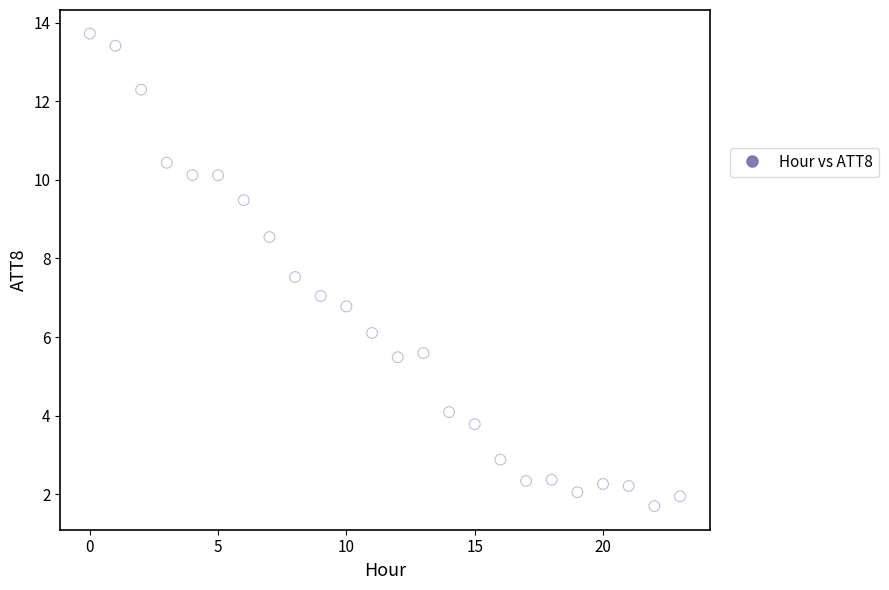

What is the range of Y values (max minus min)?

12.0